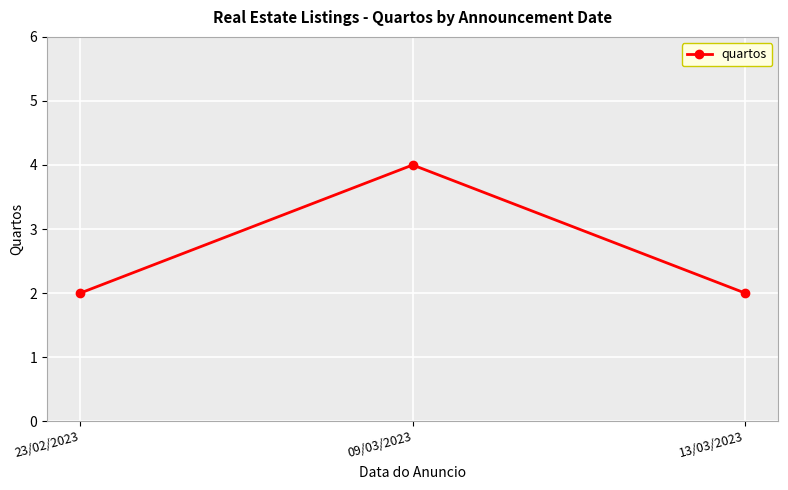

What is the label of the 3rd point from the right?

23/02/2023